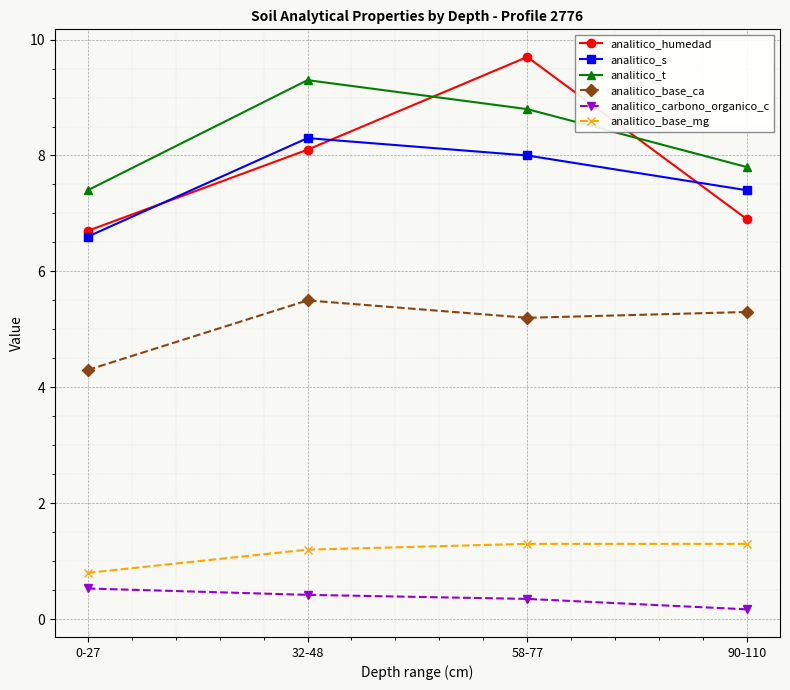

Which series has the largest range (max minus min)?

analitico_humedad